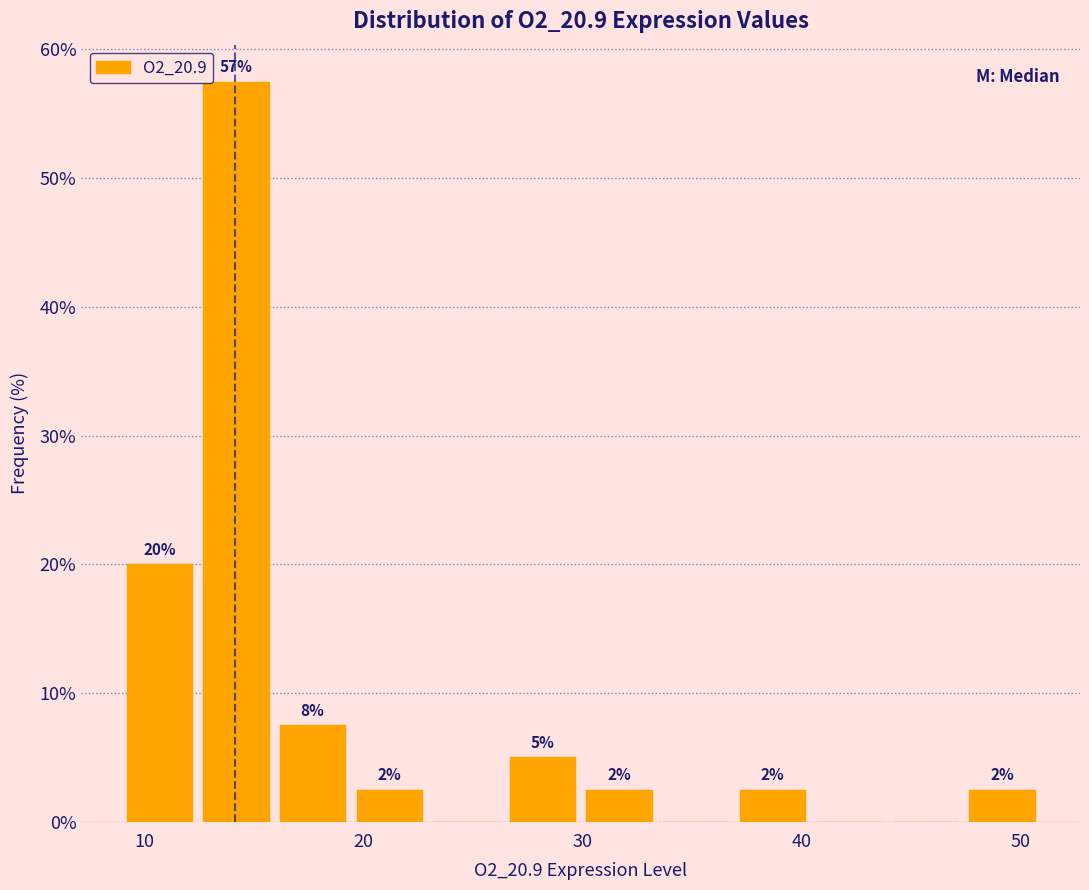

Around what value on the x-axis is the tallest bar? Give the approximate position of its centre, as read against the axis.

14